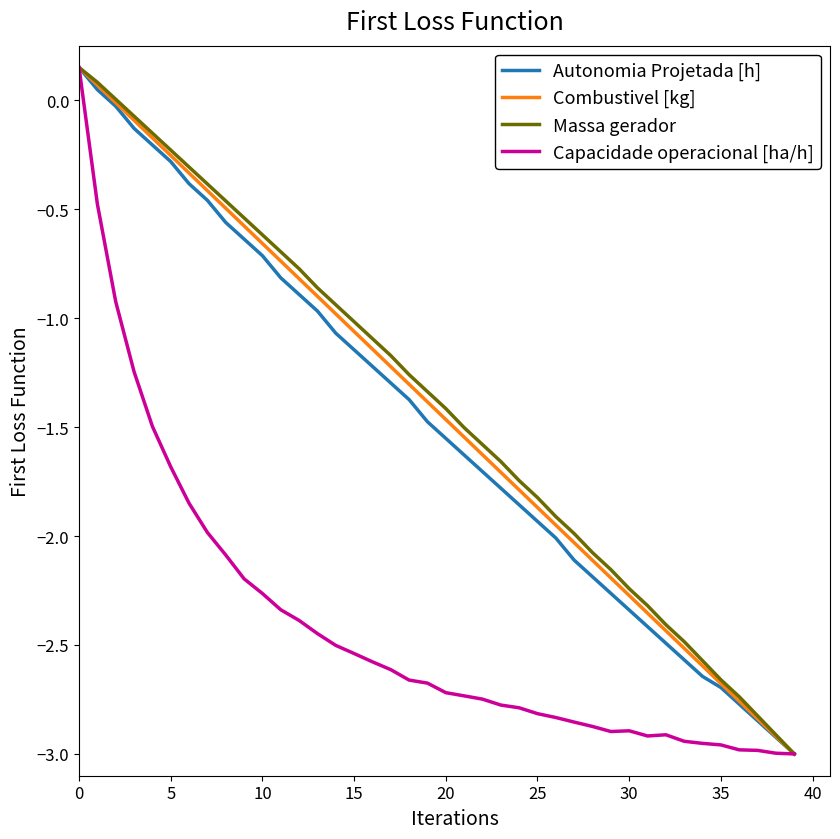

Does the chart have visible grid lines?

No